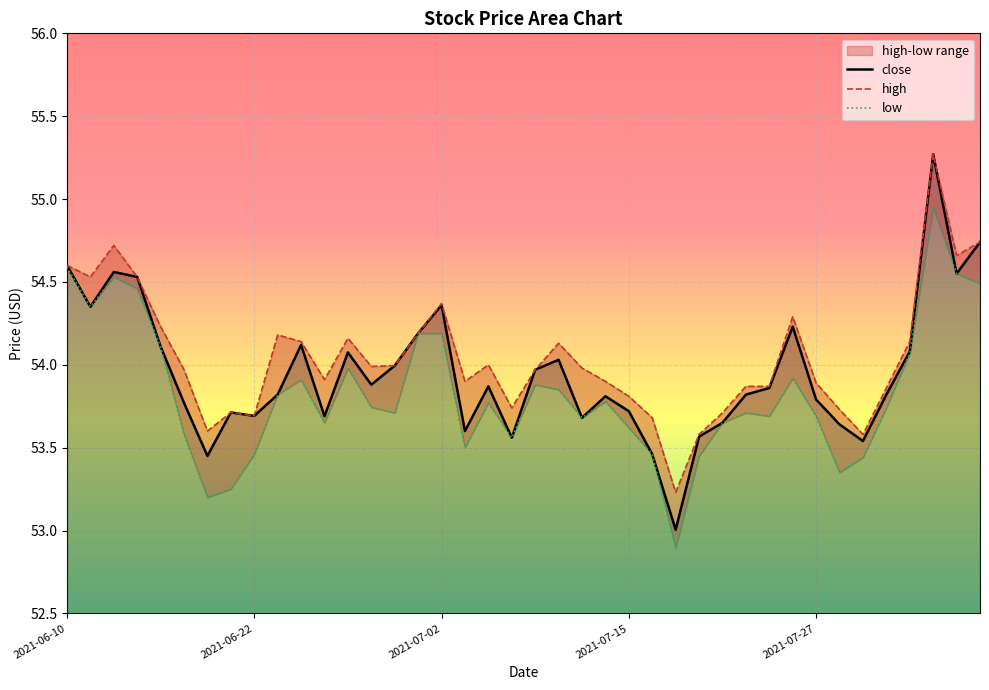

At 2021-07-21, list the series in order from largest to smallest.

high, close, low